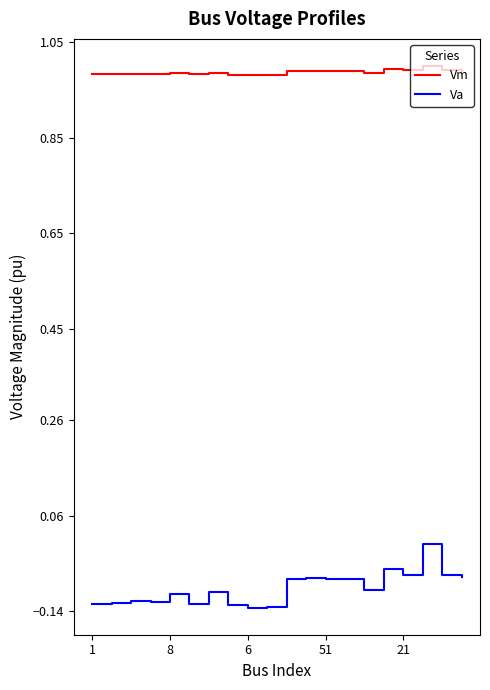

Which series has the largest total across all categories?

Vm